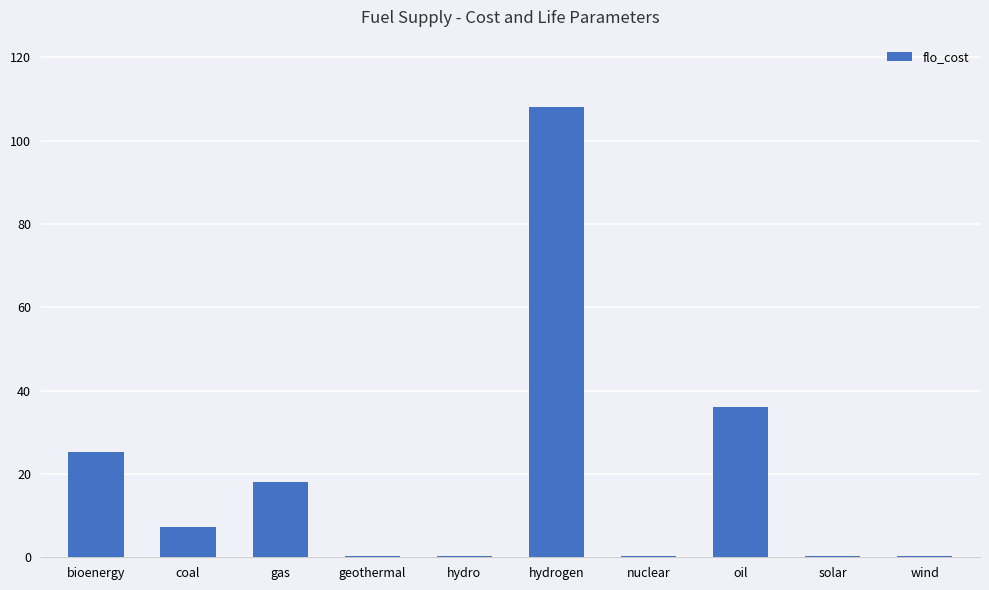

What is the sum of the values at nuclear and hydro?

0.7